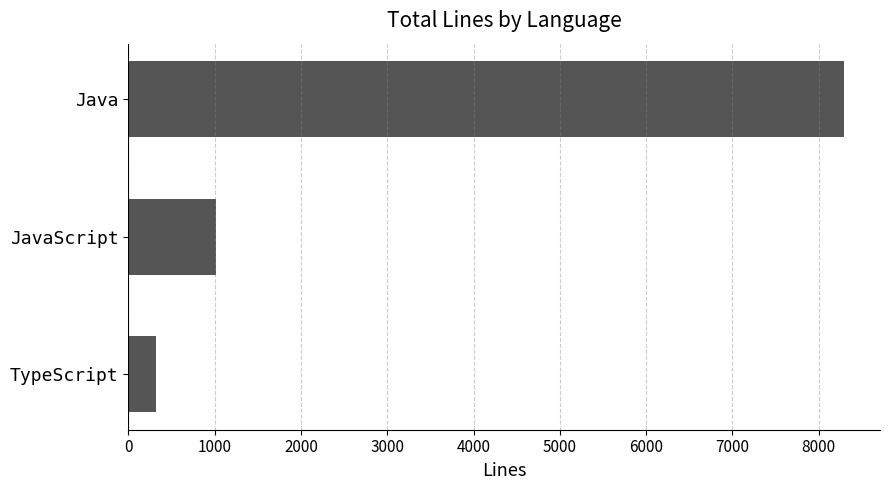

Are the bars grouped side by side (vs. stacked)?

No